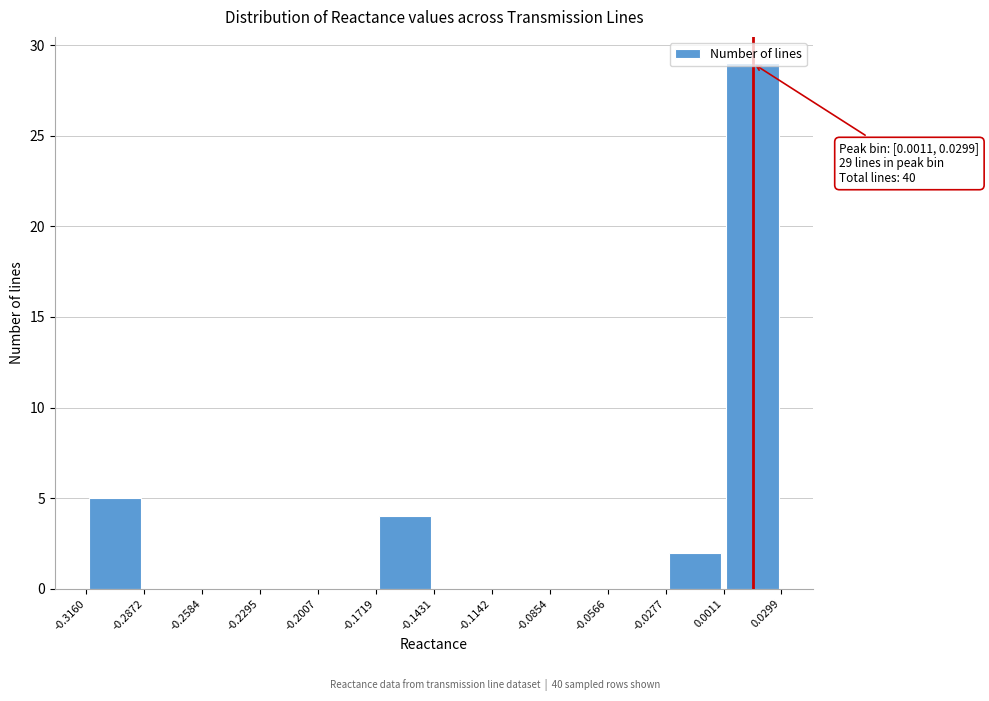

Which range on the x-axis has the tallest bar?

0.0011 to 0.0299